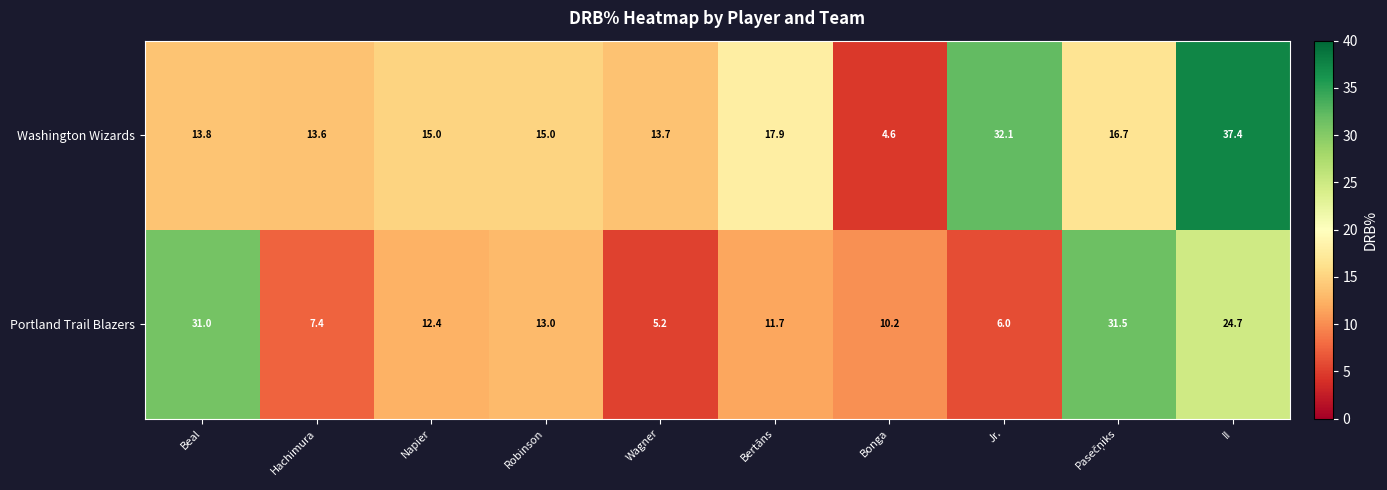

How many categories are shown in the chart?

10